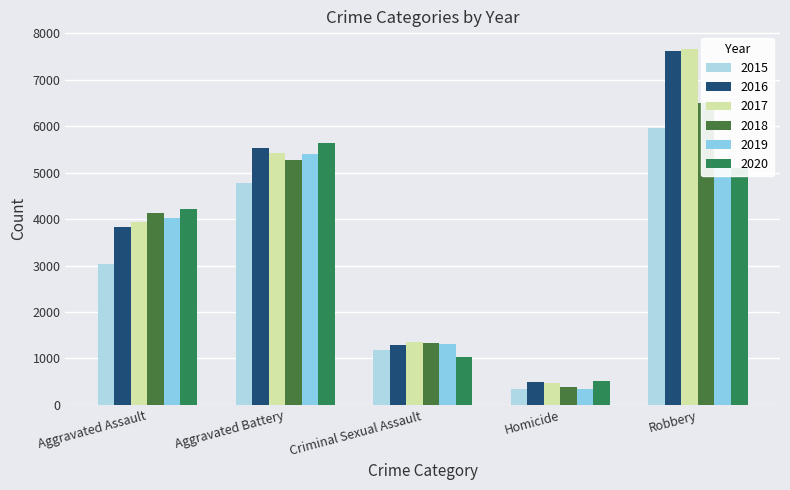

What is the maximum value shown in the chart?

7656